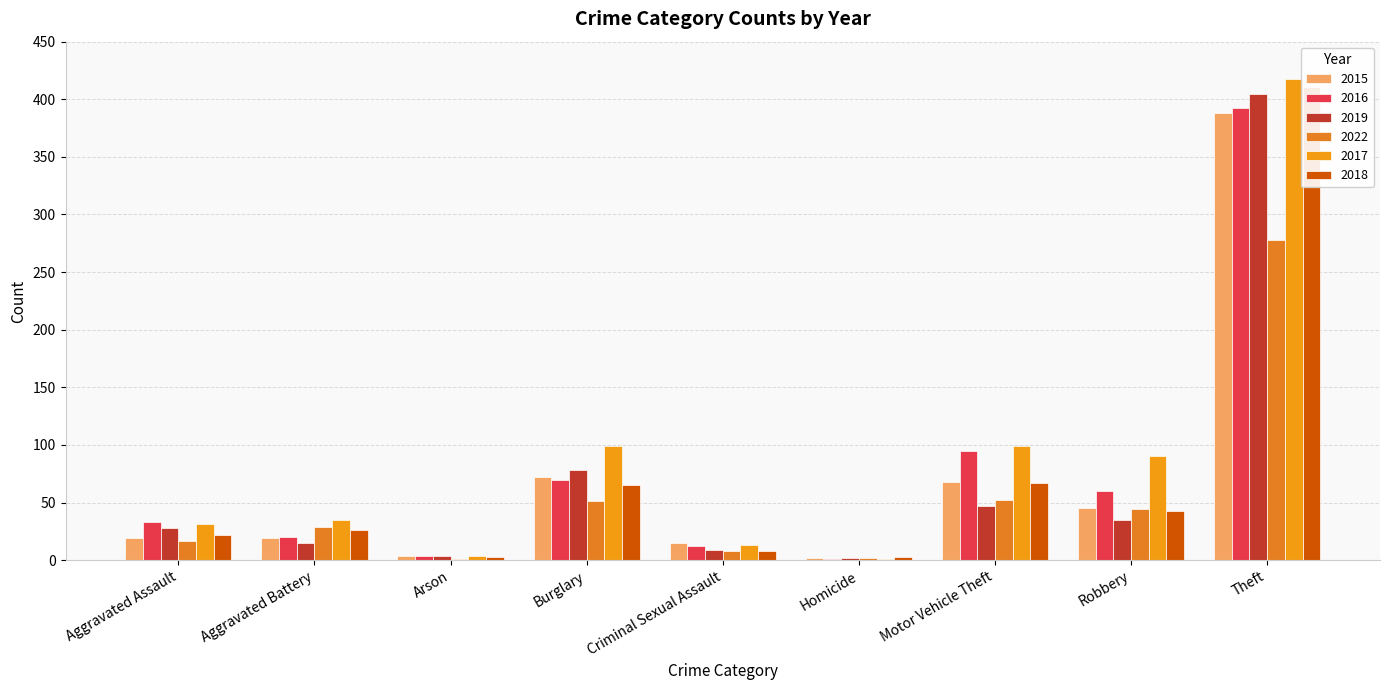

Which series has the widest spread of values?

2017